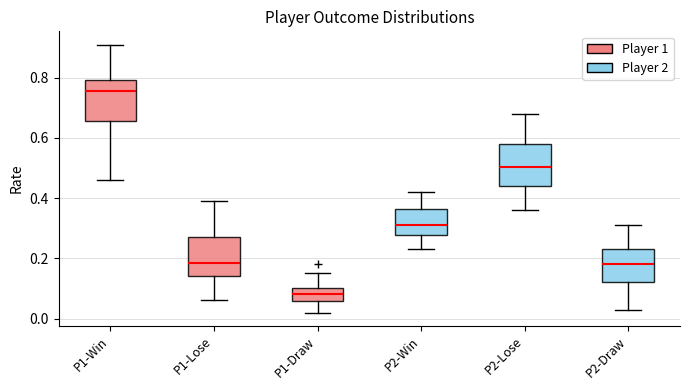

Which box has the highest median line?

P1-Win